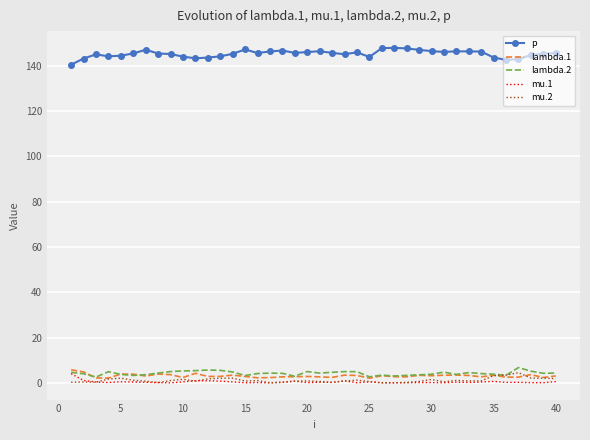

What is the average value of the mu.2 series?

1.2